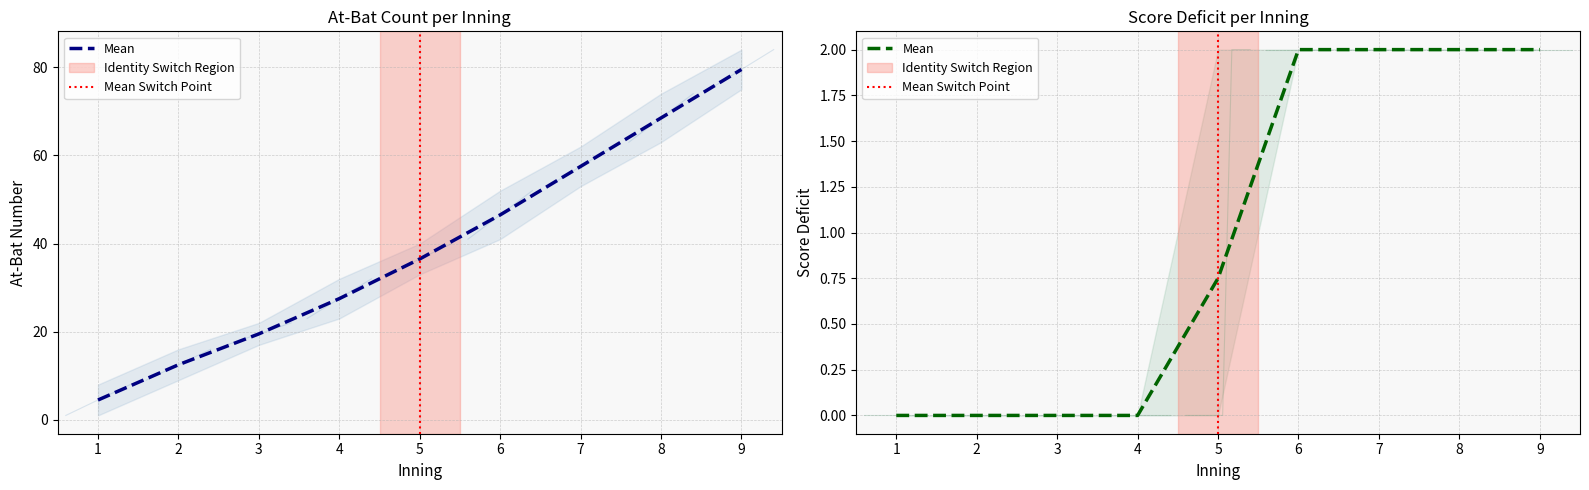

True or false: Score_Deficit_mean has more than 2 interior local peaks.

False